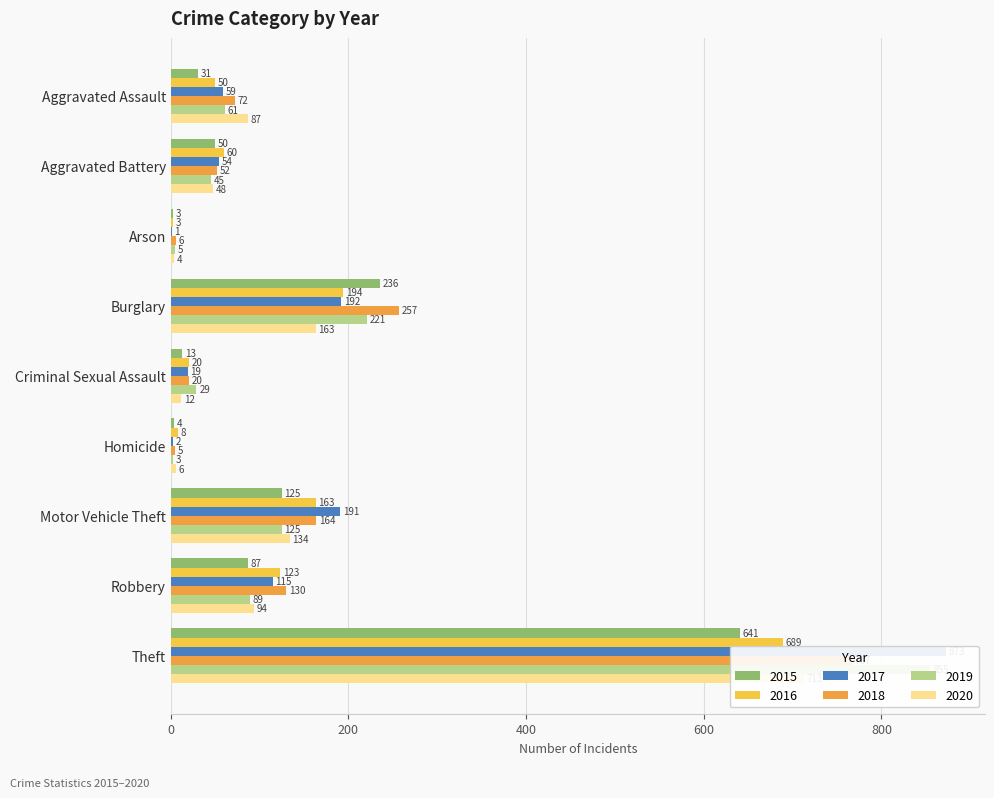

Where is 2015 nearest to the value 322?

Burglary